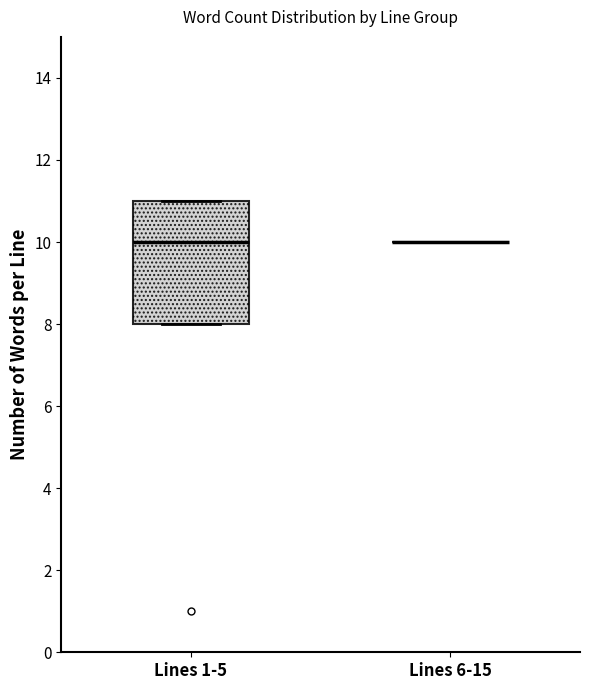

Comparing the boxes themselves (not the whiskers), which one is the tallest?

Lines 1-5